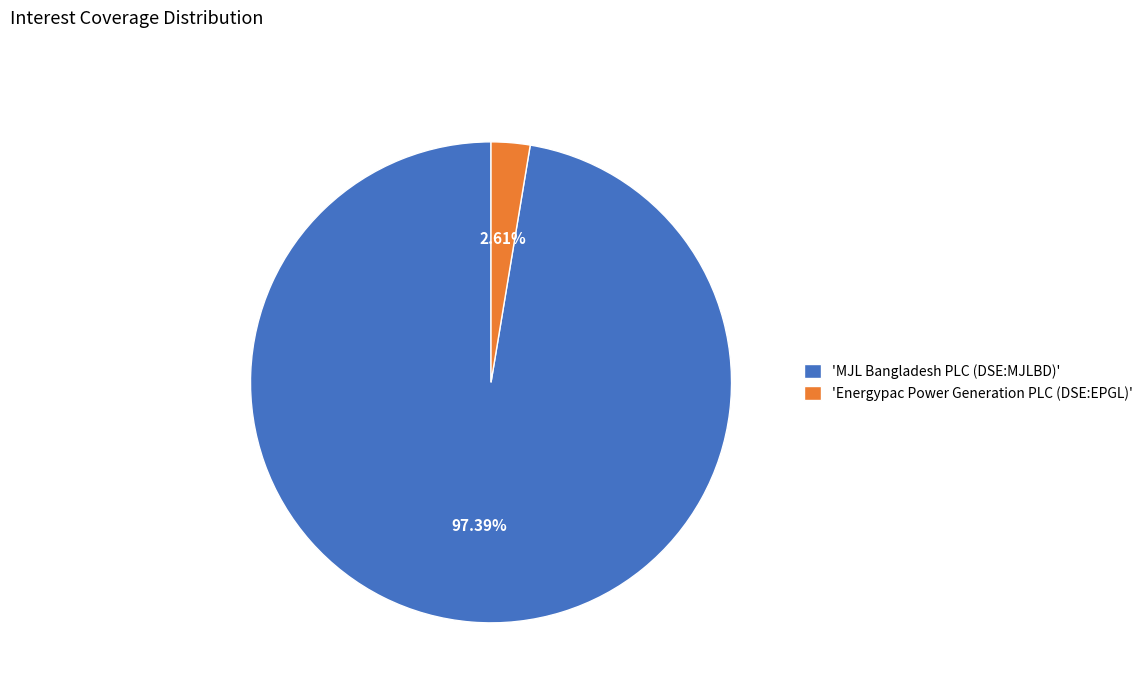

To the nearest percent, what is the average slice percentage?

50%